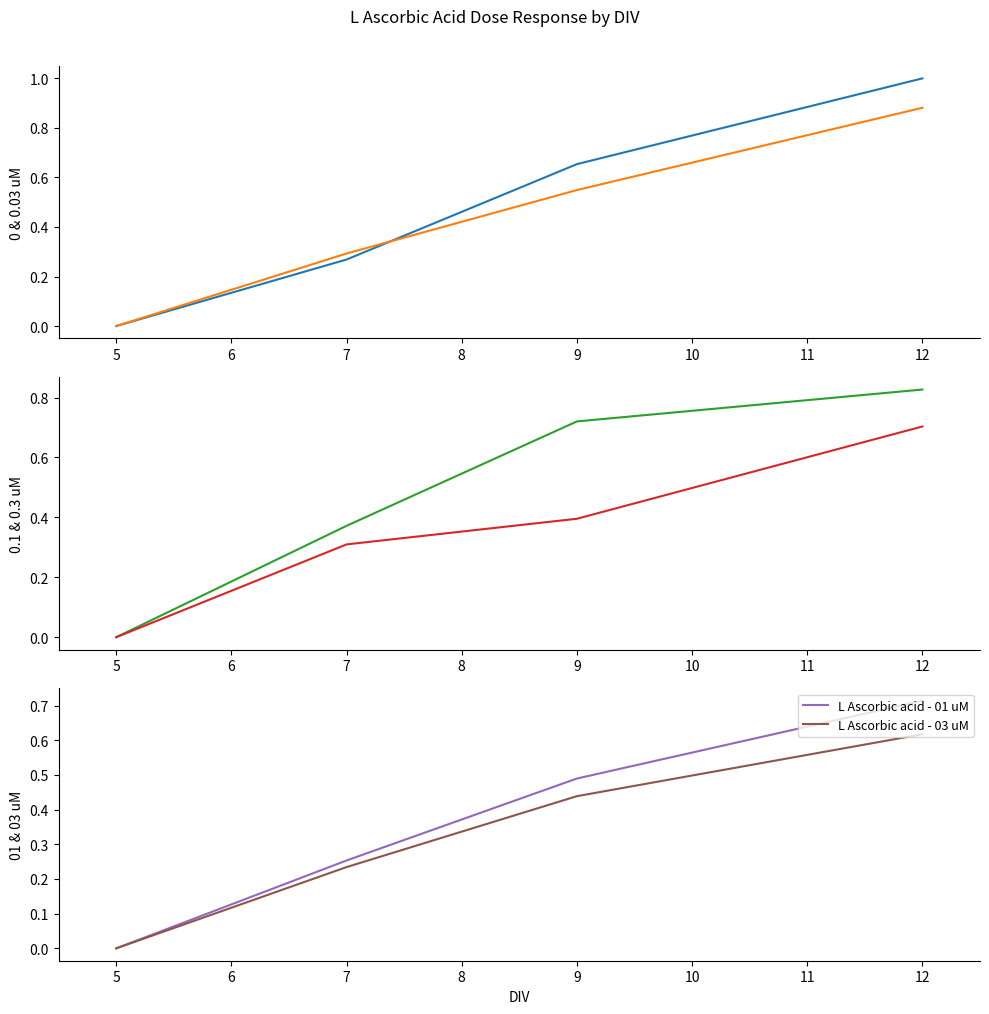

Reading left to right, list all the values displayed in this chart.

L Ascorbic acid - 0 uM: 0.0	0.3	0.7	1.0
L Ascorbic acid - 0.03 uM: 0.0	0.3	0.5	0.9
L Ascorbic acid - 0.1 uM: 0.0	0.4	0.7	0.8
L Ascorbic acid - 0.3 uM: 0.0	0.3	0.4	0.7
L Ascorbic acid - 01 uM: 0.0	0.3	0.5	0.7
L Ascorbic acid - 03 uM: 0.0	0.2	0.4	0.6